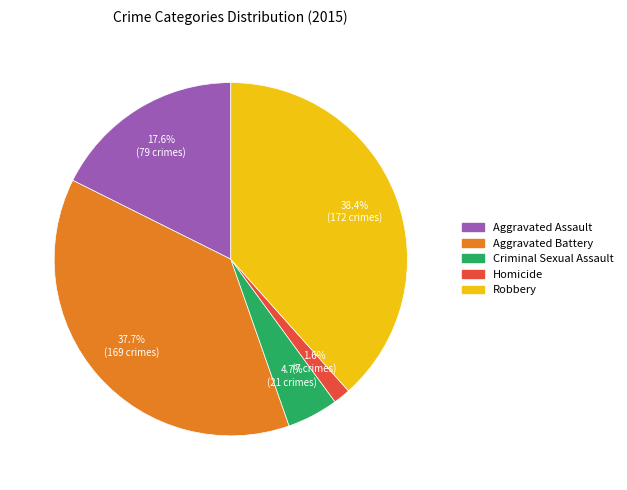

Between Aggravated Battery and Homicide, which is larger?

Aggravated Battery